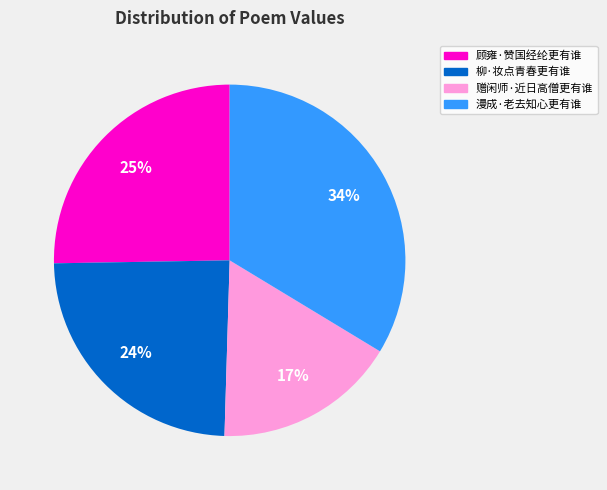

Combined, do 顾雍·赞国经纶更有谁 and 漫成·老去知心更有谁 account for over 50%?

Yes